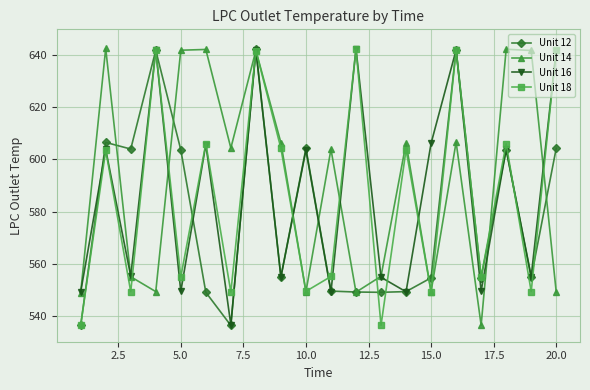

How many interior local valleys does the Unit 14 series have?

6